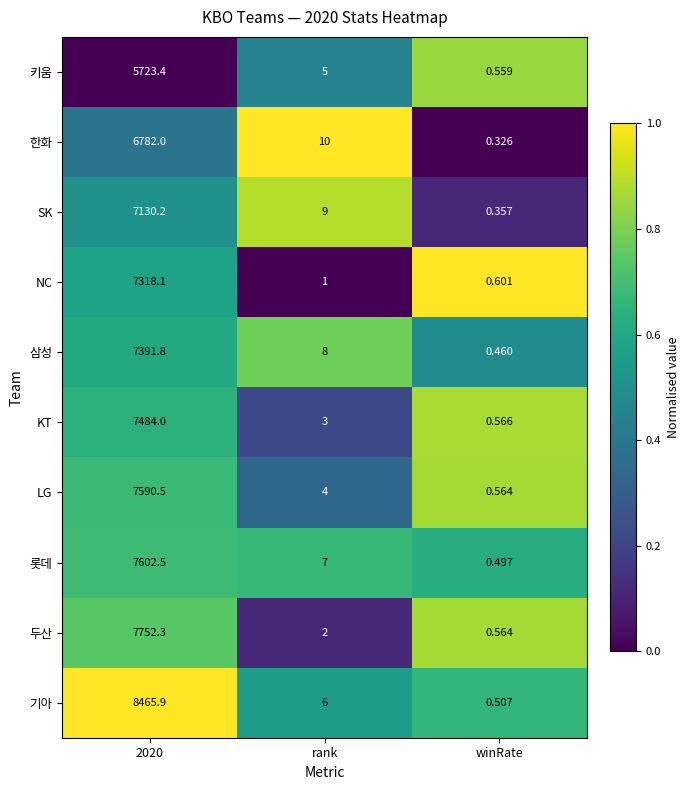

Which series changed the most between rank and winRate?

한화